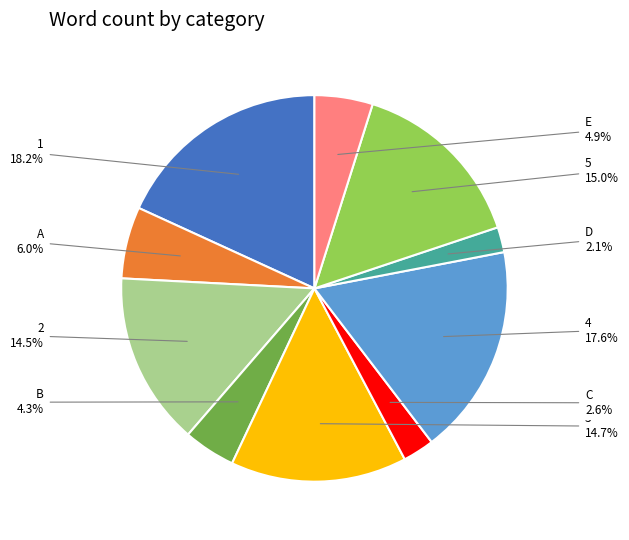

What percentage is NOT represented by 3?

85.3%